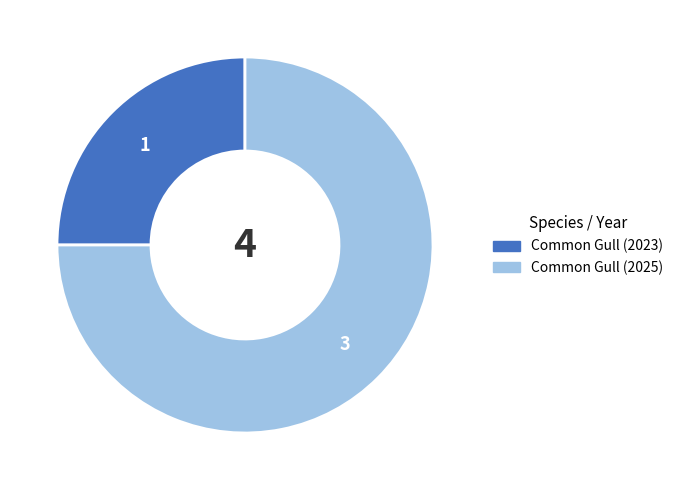

Is there any slice that represents more than half of the pie?

Yes